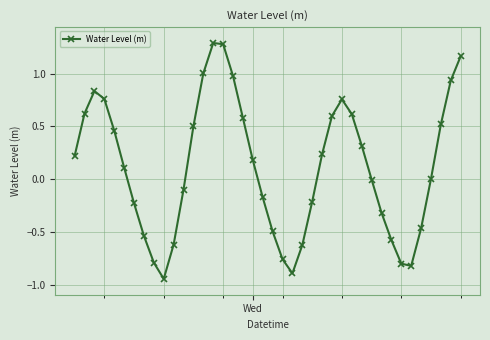

What is the greatest value displayed?

1.3